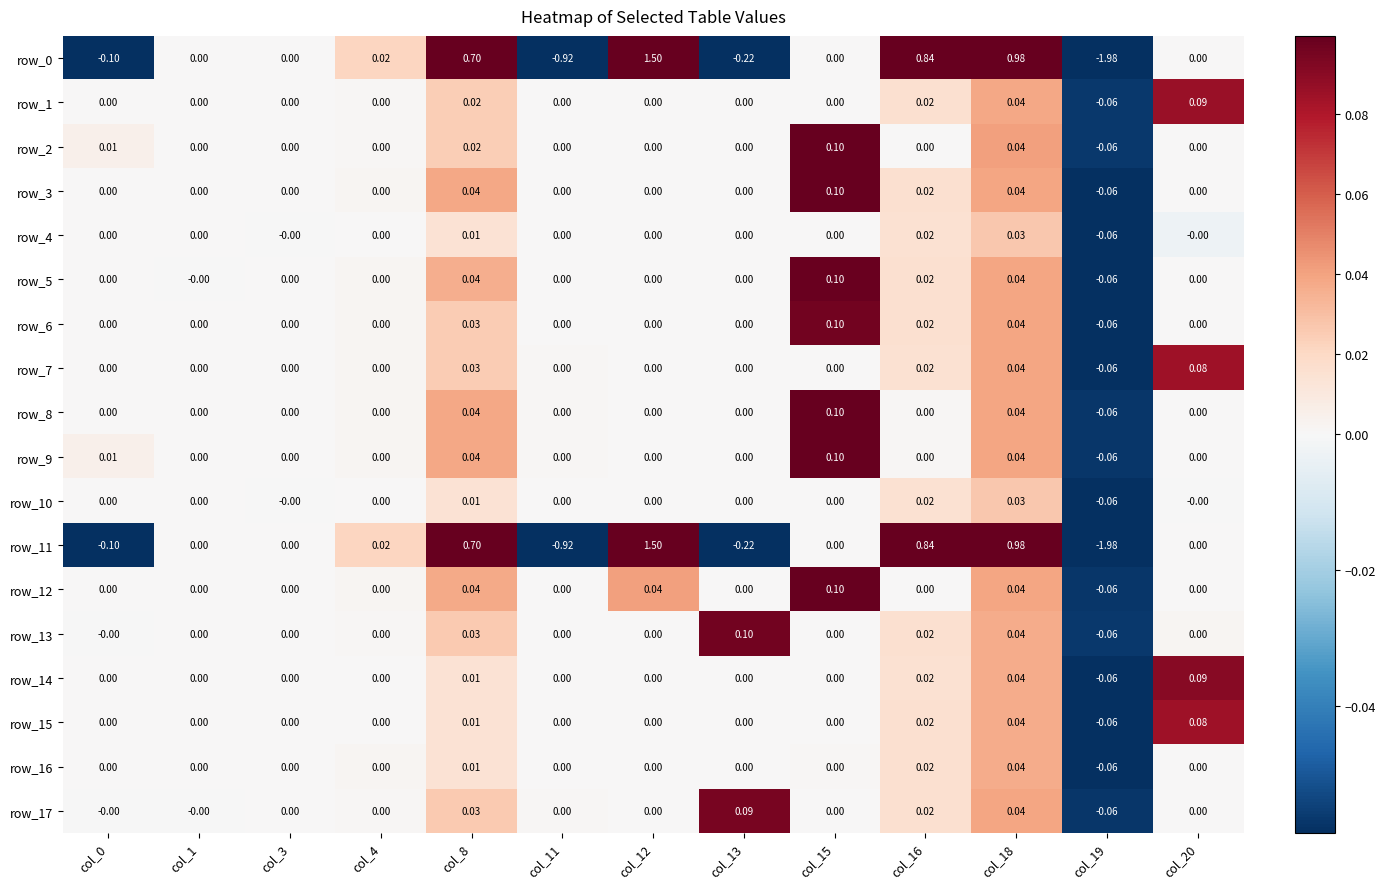

At how many categories does at least one series exceed 1?

1